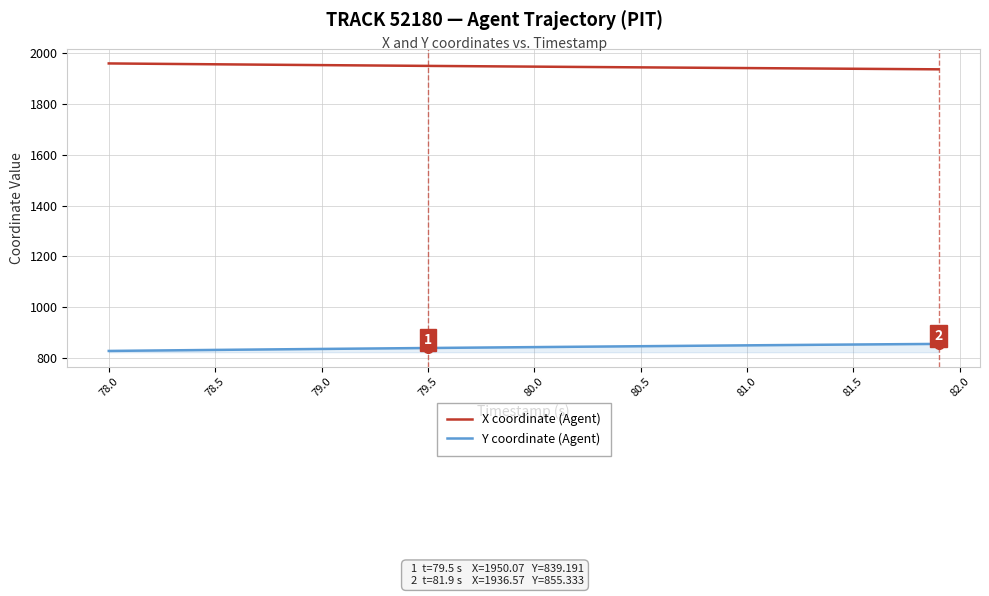

Rank the series by their average value, from lowest to highest.

Y coordinate (Agent), X coordinate (Agent)